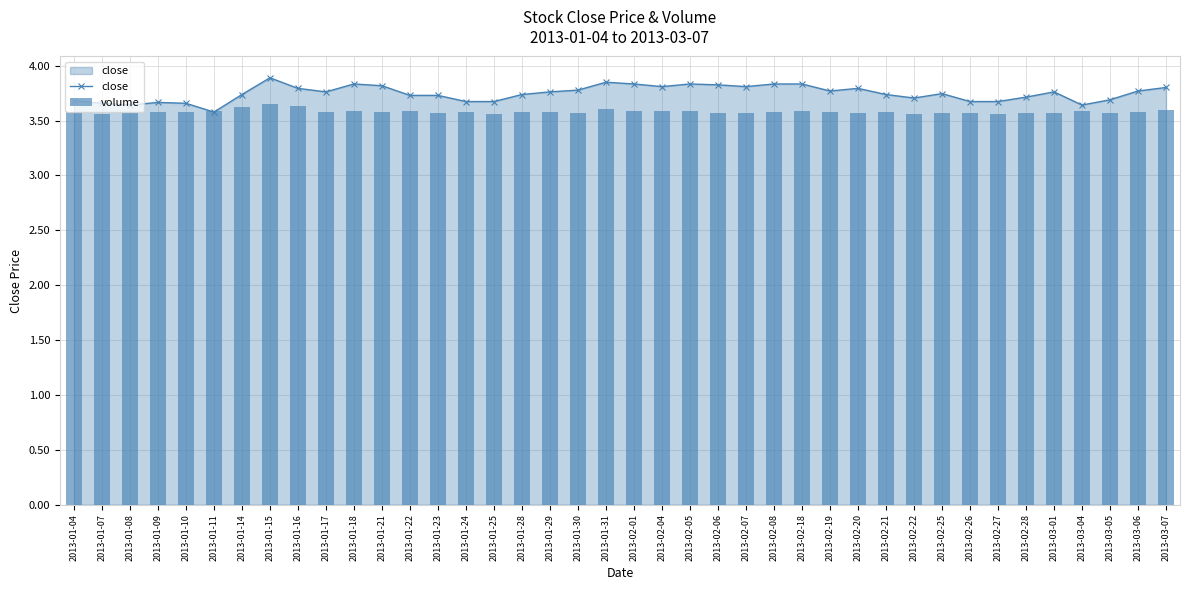

What is the total value across all series at 2013-02-06?

7.4